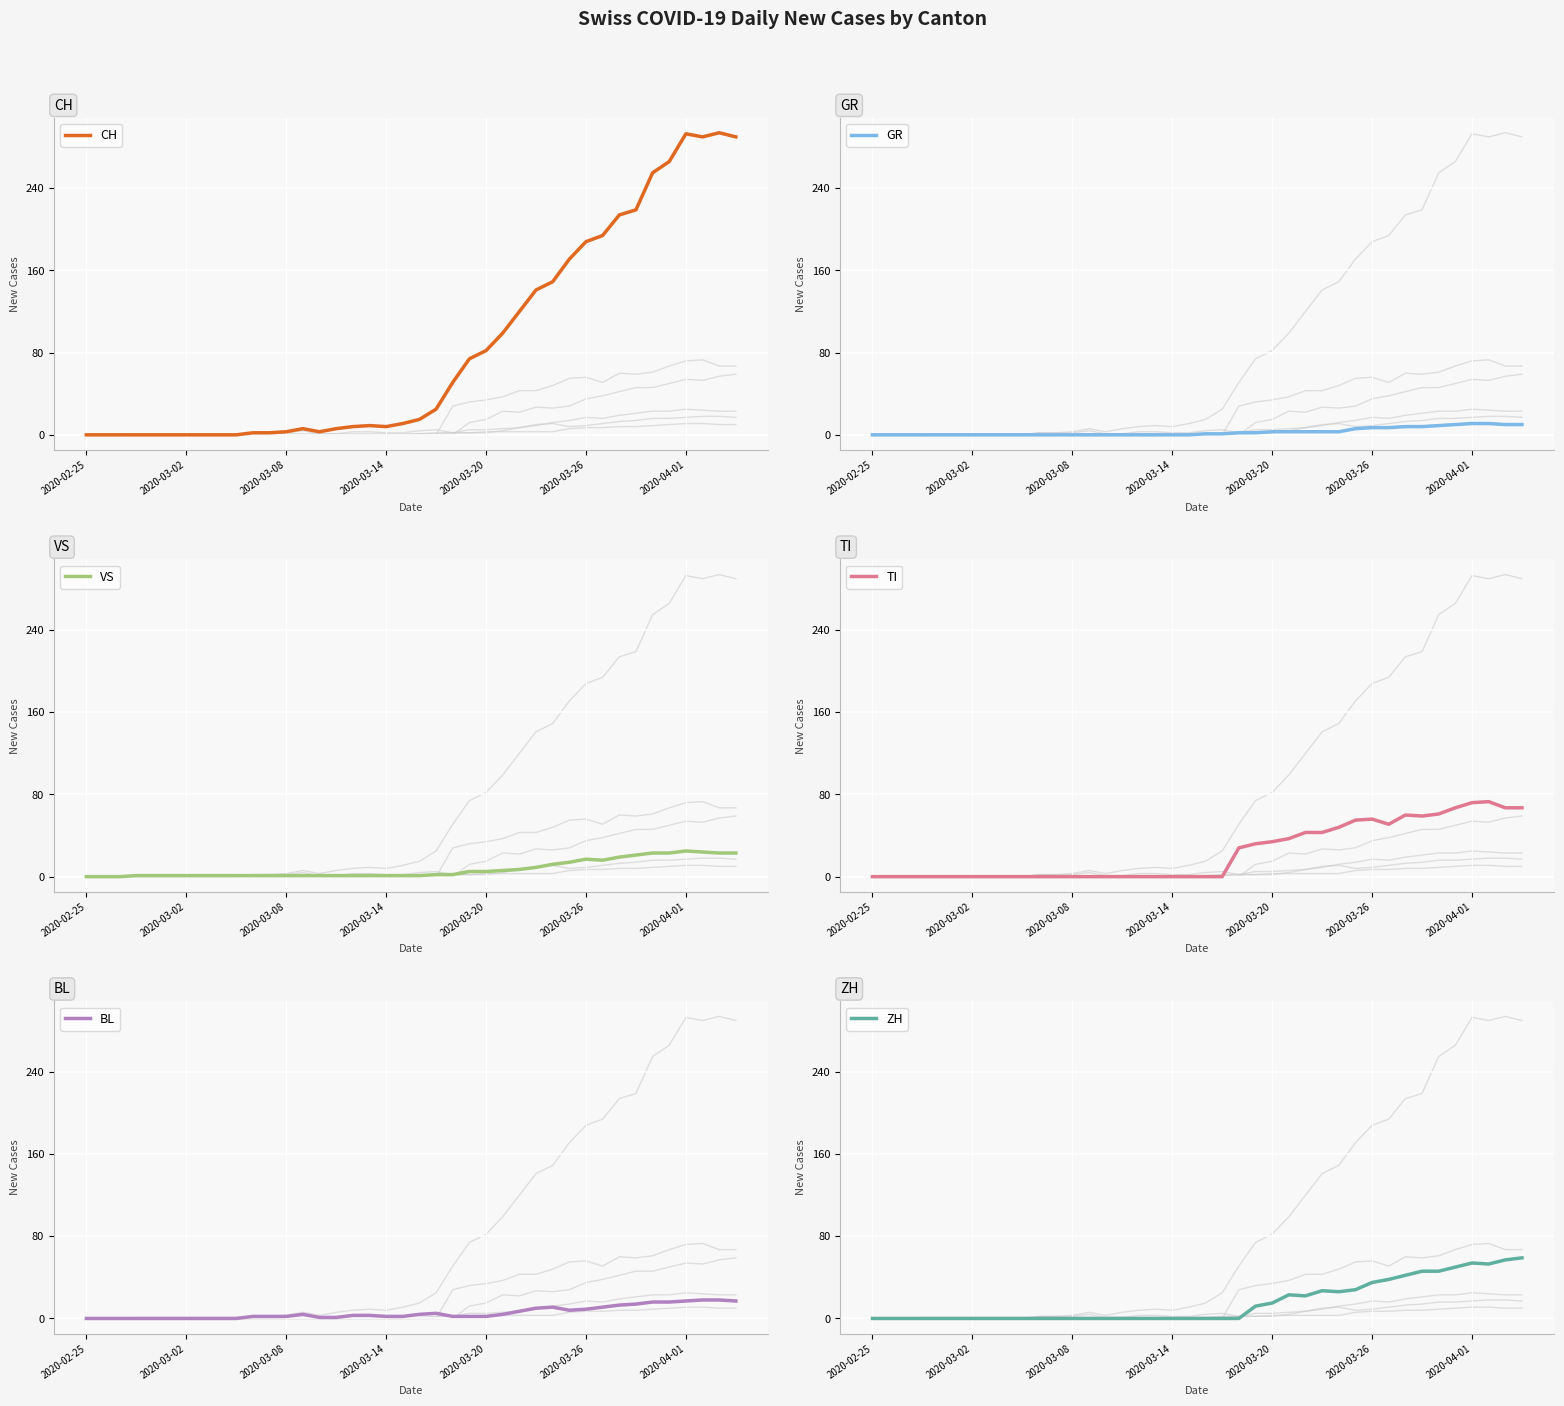

The ZH series shows -32 at 2020-03-14. True or false?

False